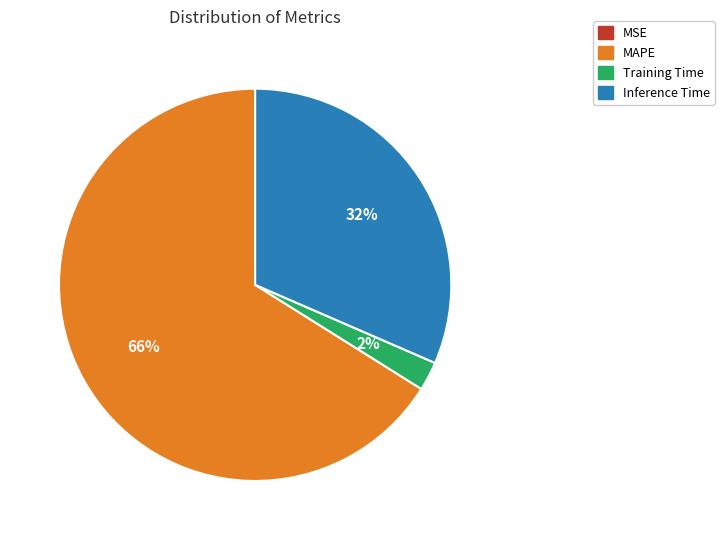

Does MAPE account for over 50% of the chart?

Yes